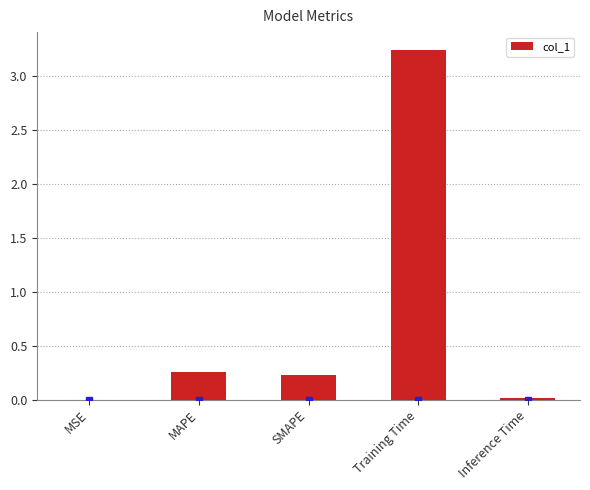

What is the sum of all values?

3.7